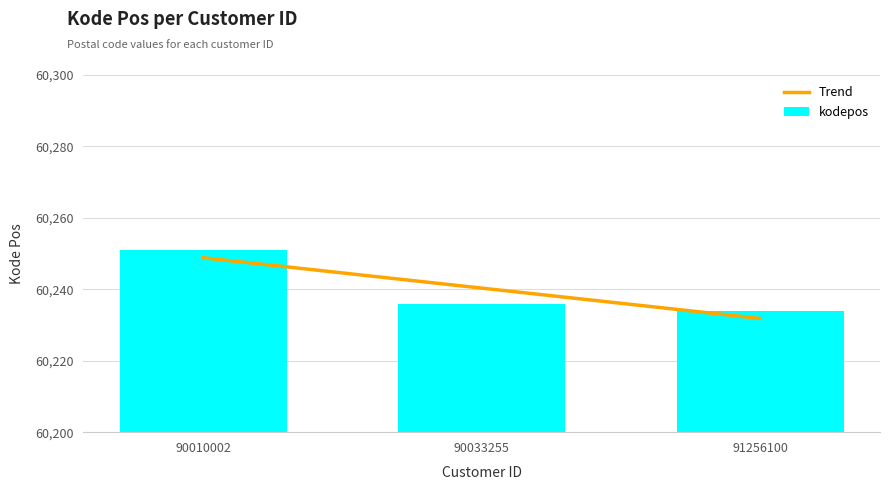

Which category has the lowest value across all series?

91256100